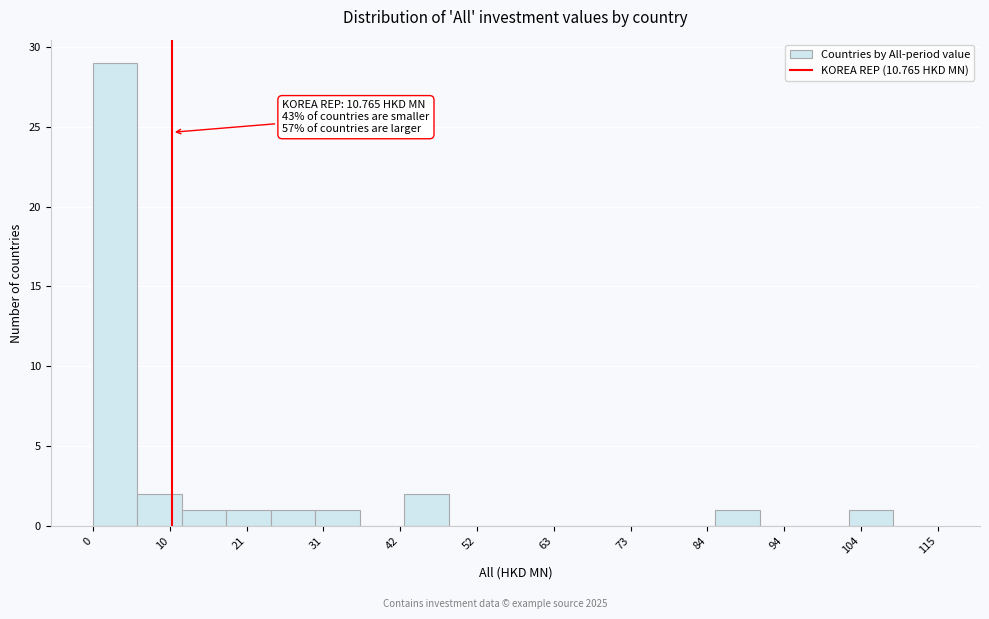

Around what value on the x-axis is the tallest bar? Give the approximate position of its centre, as read against the axis.

4